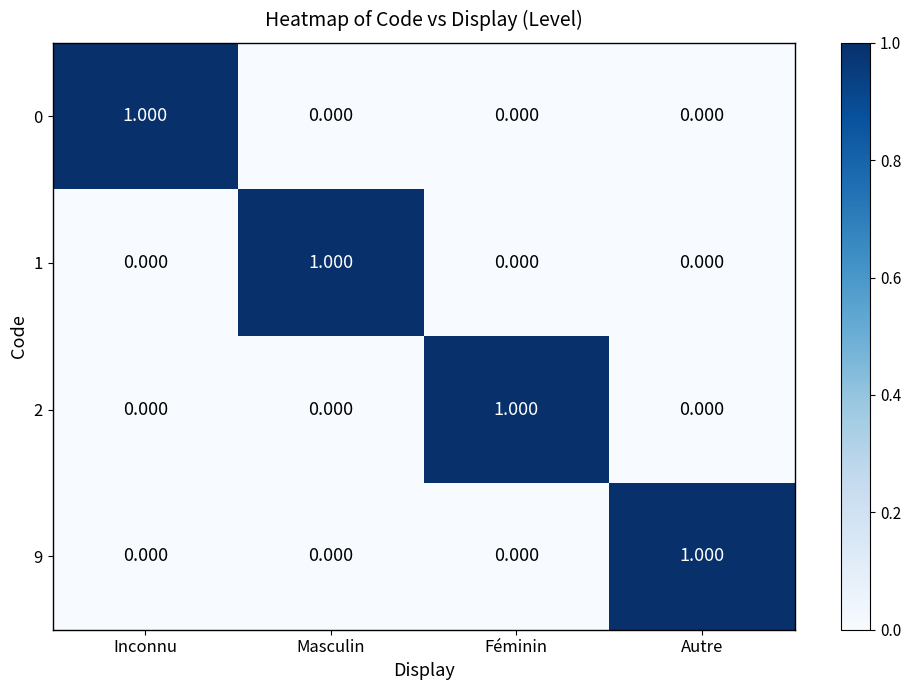

What is the spread (max minus min) of values at Autre?

1